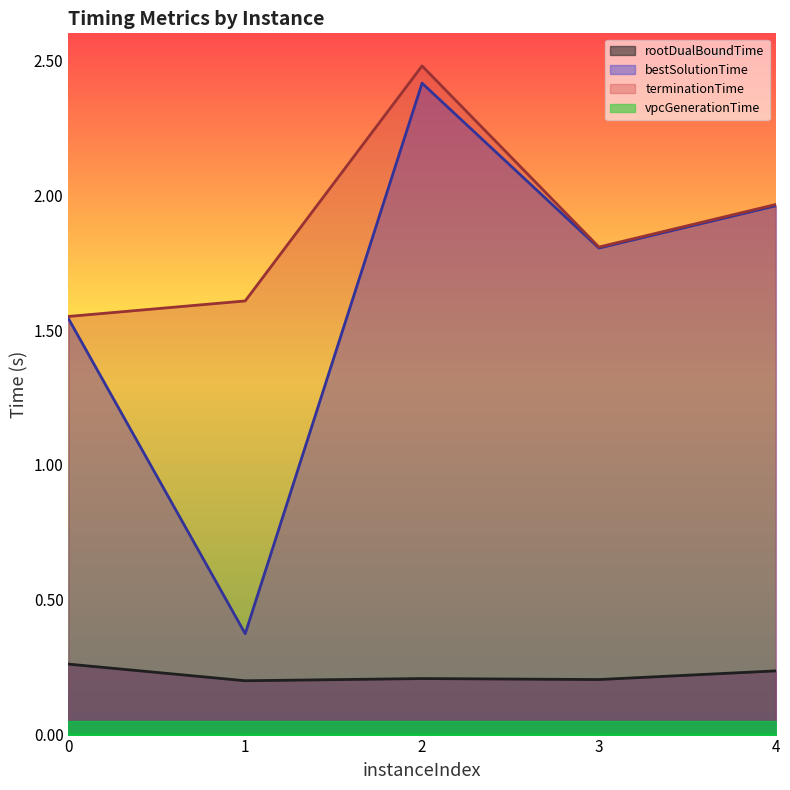

At which category does terminationTime reach its first local peak?

2